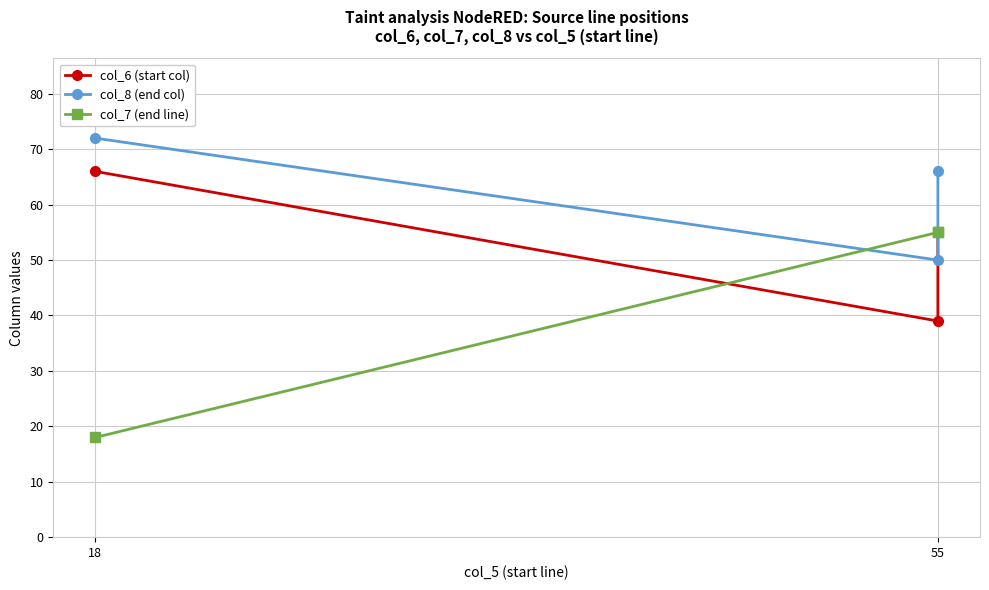

Is it true that col_8 (end col) equals 34 at 55?

False